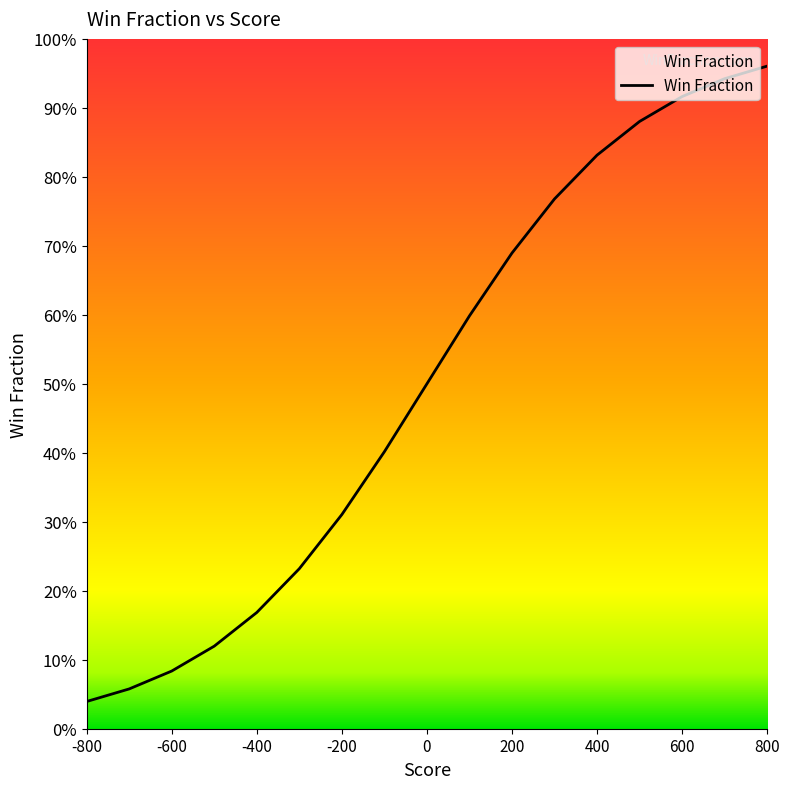

True or false: the data shows 1.3 at -600.

False